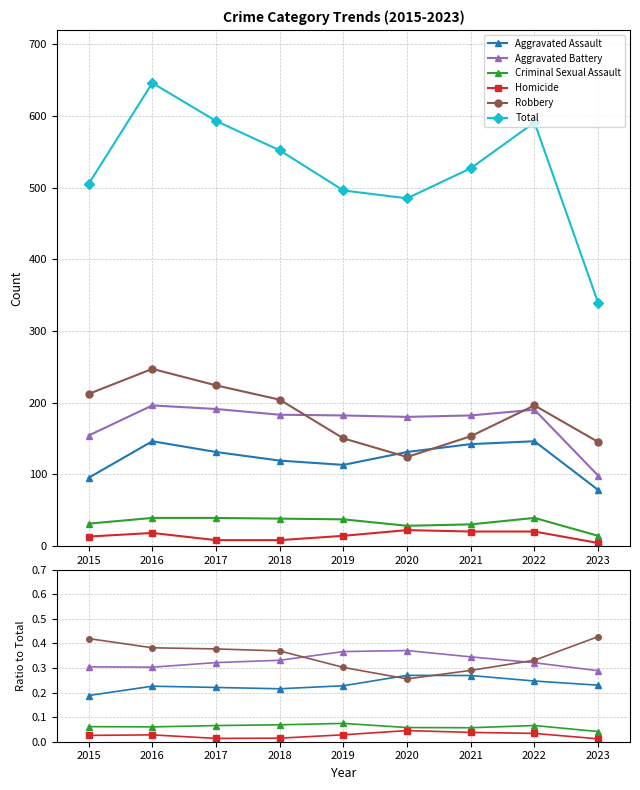

Reading right to left, what are all the values shown in this chart?

Aggravated Assault: 2023=0.2	2022=0.2	2021=0.3	2020=0.3	2019=0.2	2018=0.2	2017=0.2	2016=0.2	2015=0.2
Aggravated Battery: 2023=0.3	2022=0.3	2021=0.3	2020=0.4	2019=0.4	2018=0.3	2017=0.3	2016=0.3	2015=0.3
Criminal Sexual Assault: 2023=0.0	2022=0.1	2021=0.1	2020=0.1	2019=0.1	2018=0.1	2017=0.1	2016=0.1	2015=0.1
Homicide: 2023=0.0	2022=0.0	2021=0.0	2020=0.0	2019=0.0	2018=0.0	2017=0.0	2016=0.0	2015=0.0
Robbery: 2023=0.4	2022=0.3	2021=0.3	2020=0.3	2019=0.3	2018=0.4	2017=0.4	2016=0.4	2015=0.4
Total: 2023=339.0	2022=591.0	2021=527.0	2020=485.0	2019=496.0	2018=552.0	2017=593.0	2016=646.0	2015=505.0